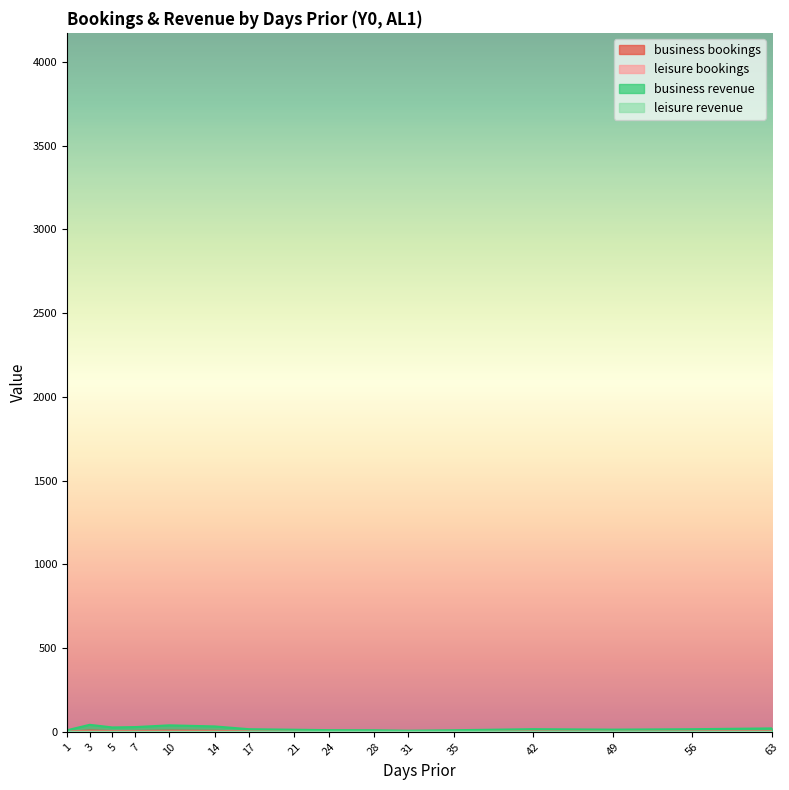

Is the value of business_revenue at 3 greater than the value of leisure_revenue at 17?

Yes